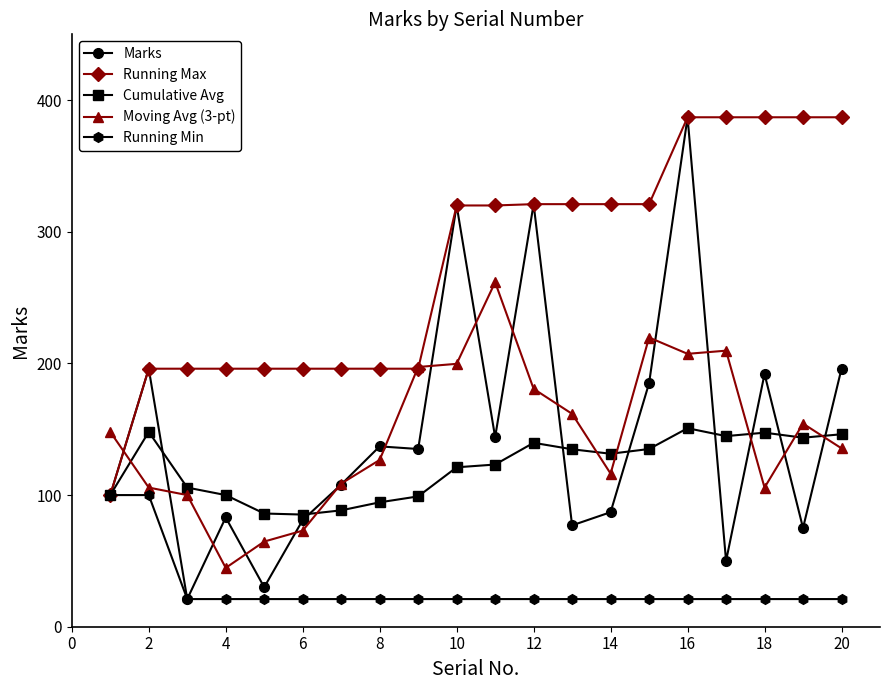

True or false: Cumulative Avg has more than 0 interior local peaks.

True